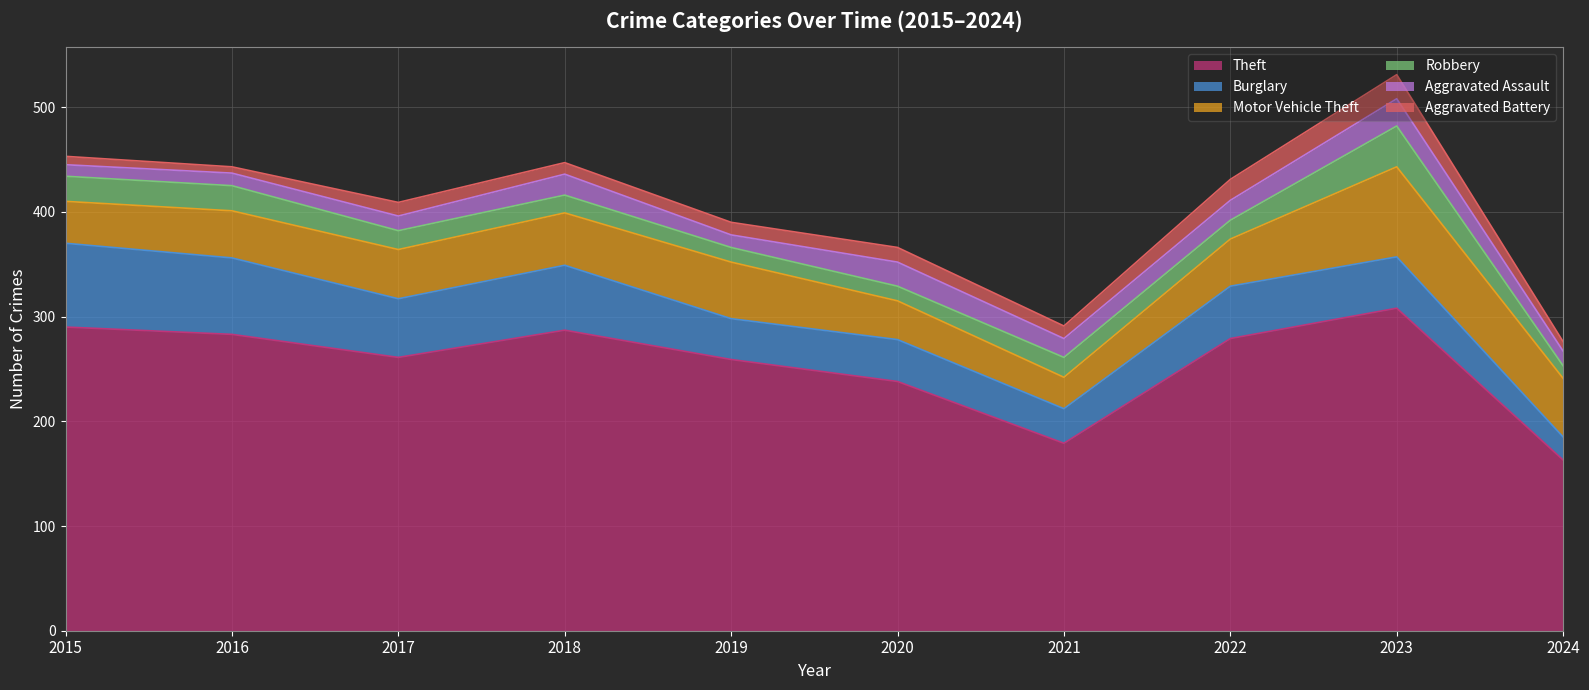

Where is the first local maximum for Burglary?

2018